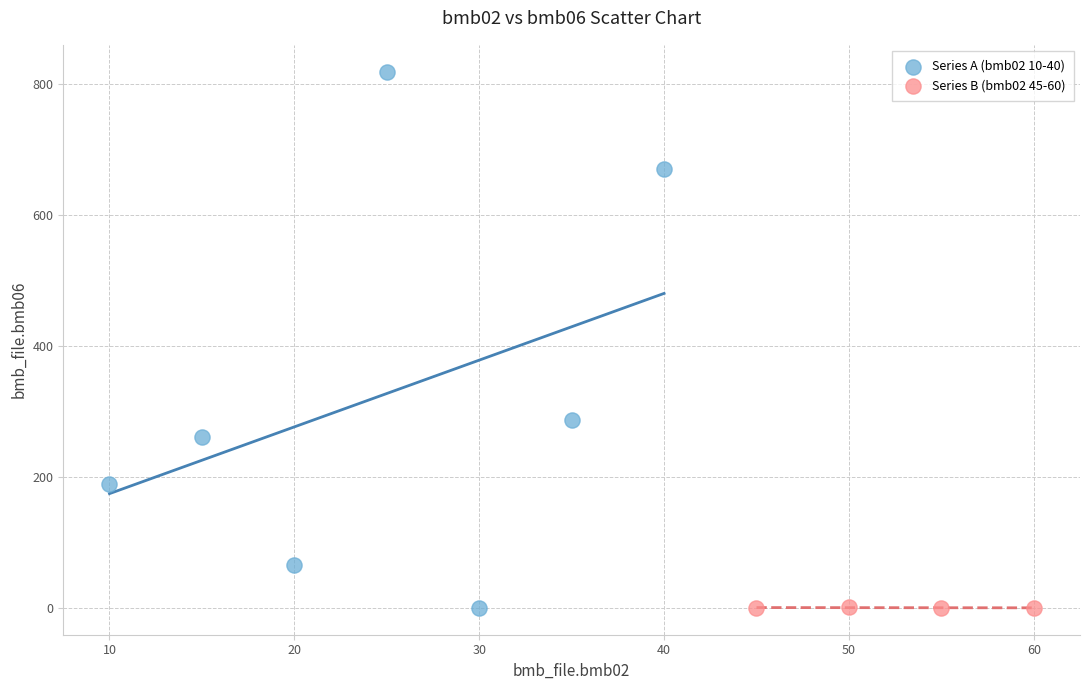

Which series has the widest spread of Y values?

Series A (bmb02 10-40)